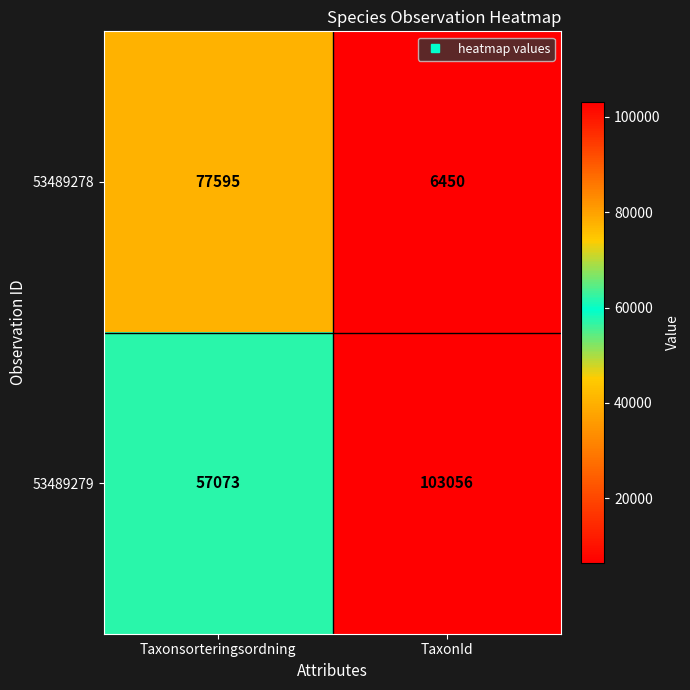

What is the difference between the 53489279 values at Taxonsorteringsordning and TaxonId?

45983